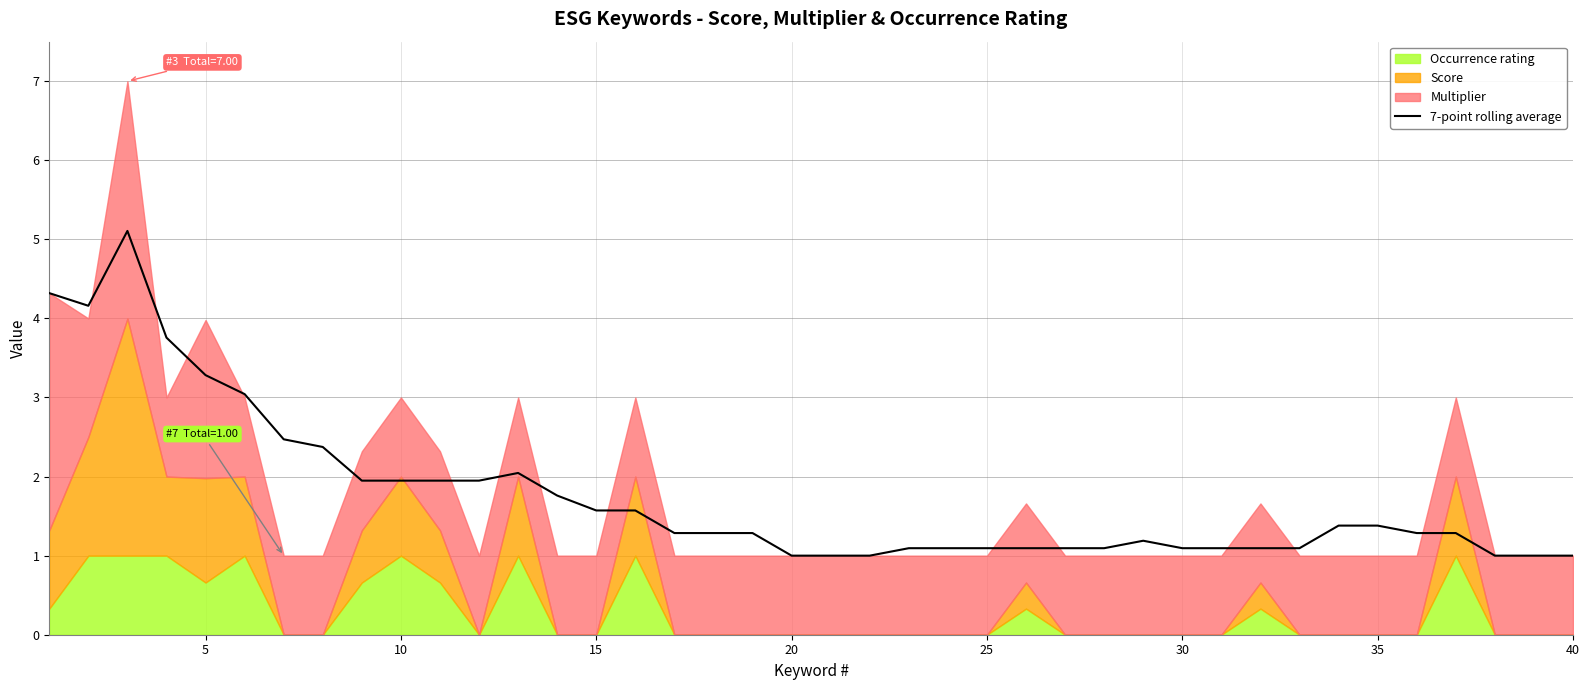

What is the minimum value for 7-point rolling average?

1.0